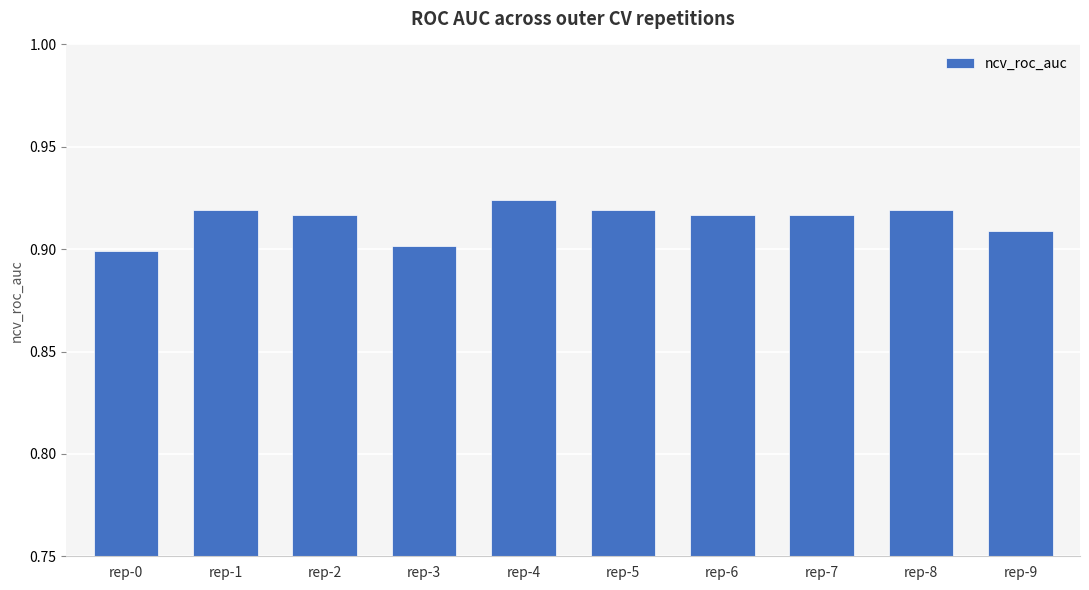

Count the number of data series in this chart.

1